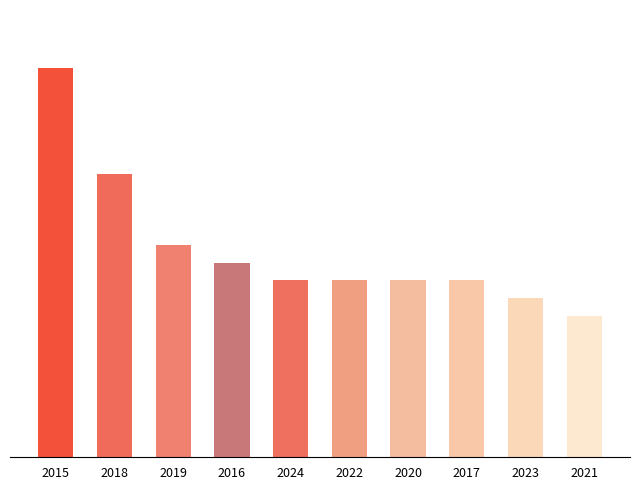

Are the bars horizontal?

No